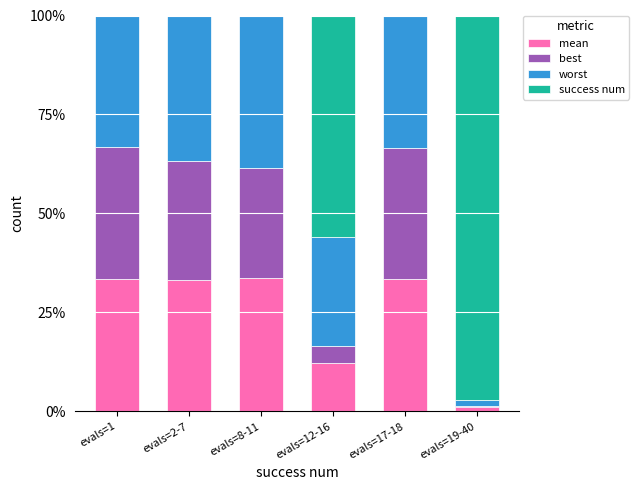

True or false: success num has a value of 0.0 at evals=1.

True